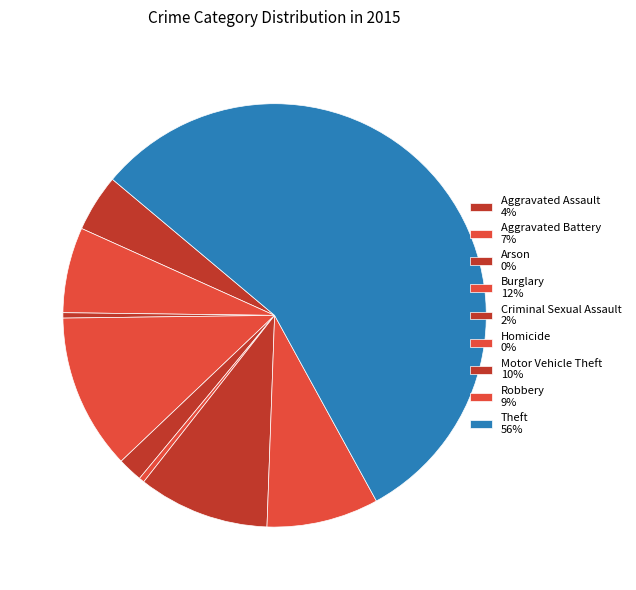

How many segments does this pie chart have?

9